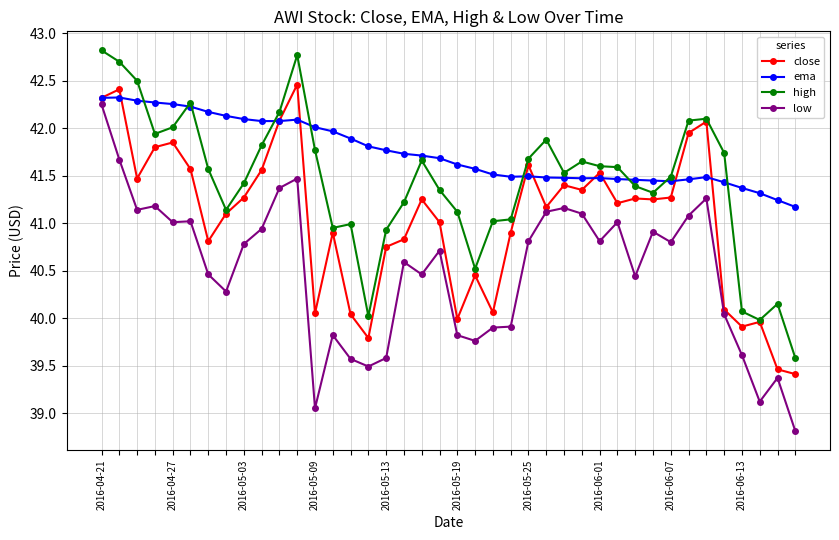

True or false: low has more than 2 points higher than both neighbors.

True